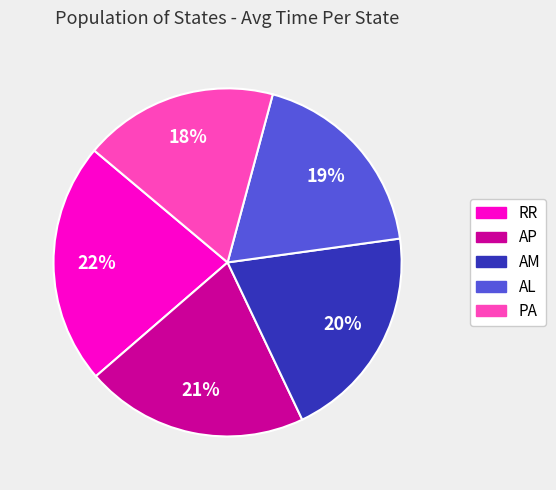

Combined, do AM and AP account for over 50%?

No